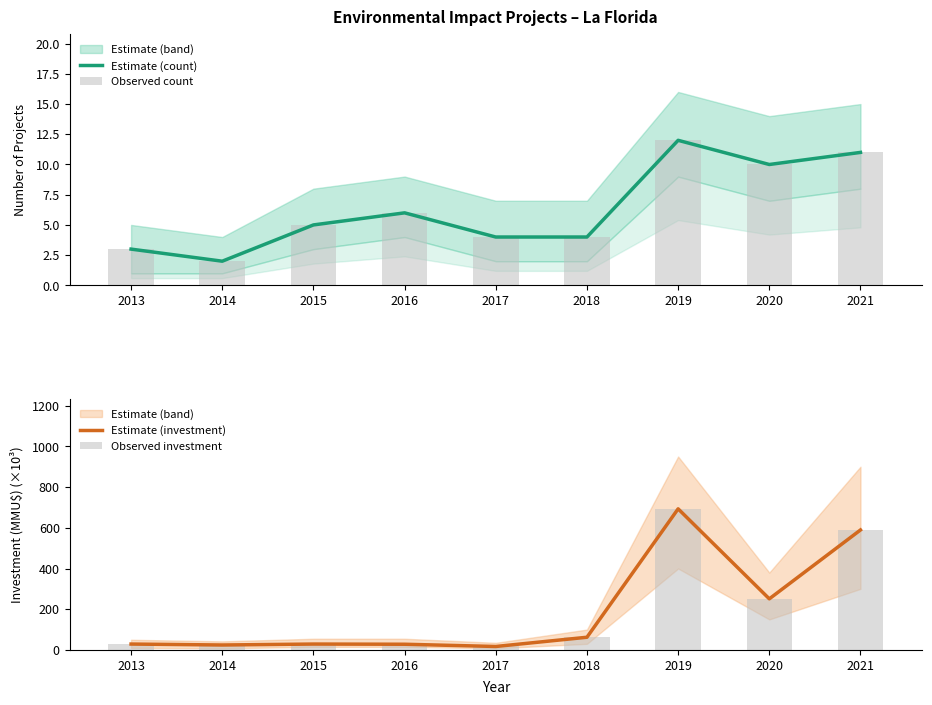

Does the chart contain stacked bars?

No